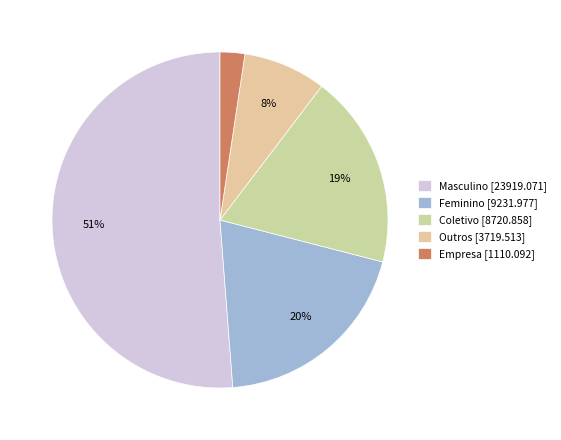

To the nearest percent, what is the difference between the largest and smallest slice percentages?

49%